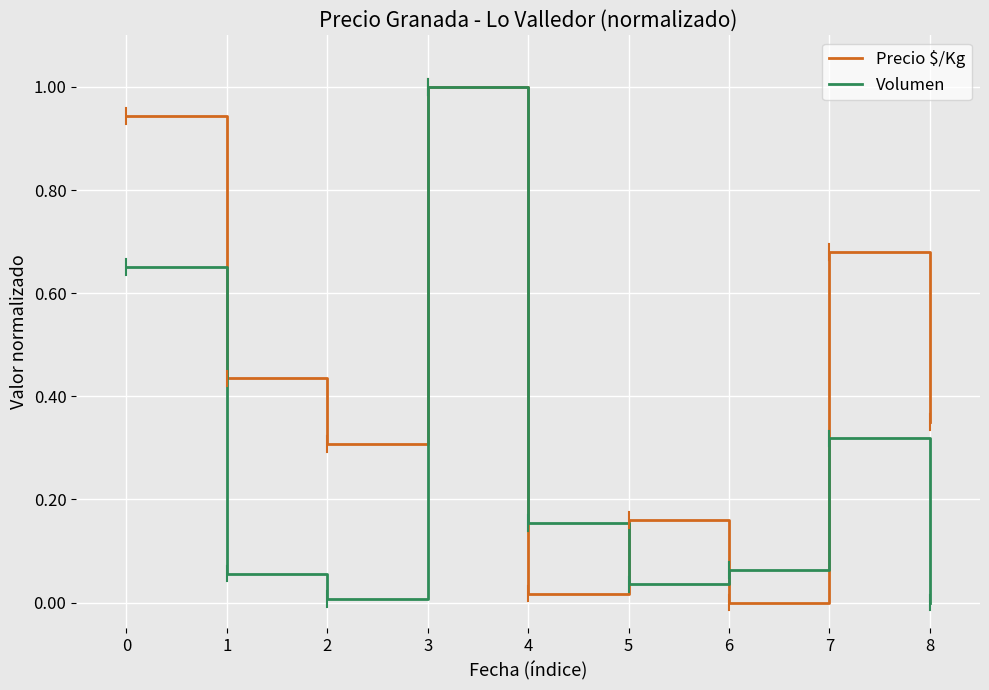

Which series changed the most between 4 and 8?

Precio $/Kg